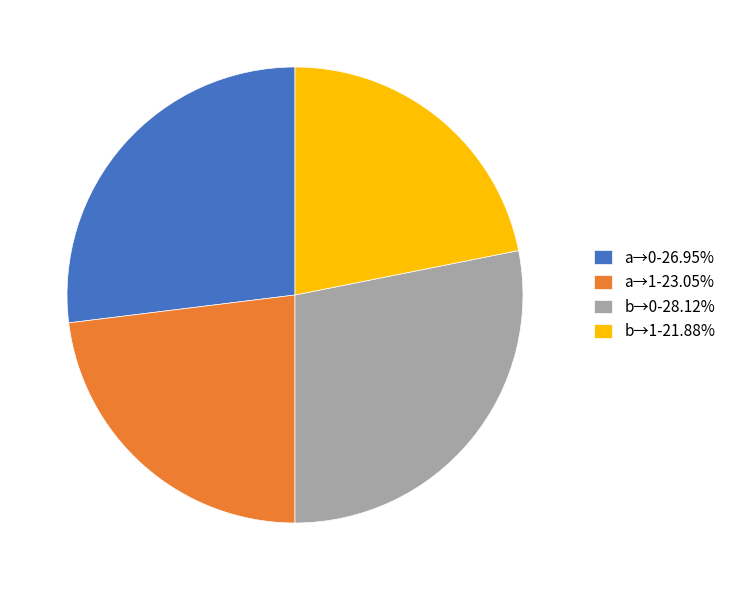

Does any single category account for the majority?

No